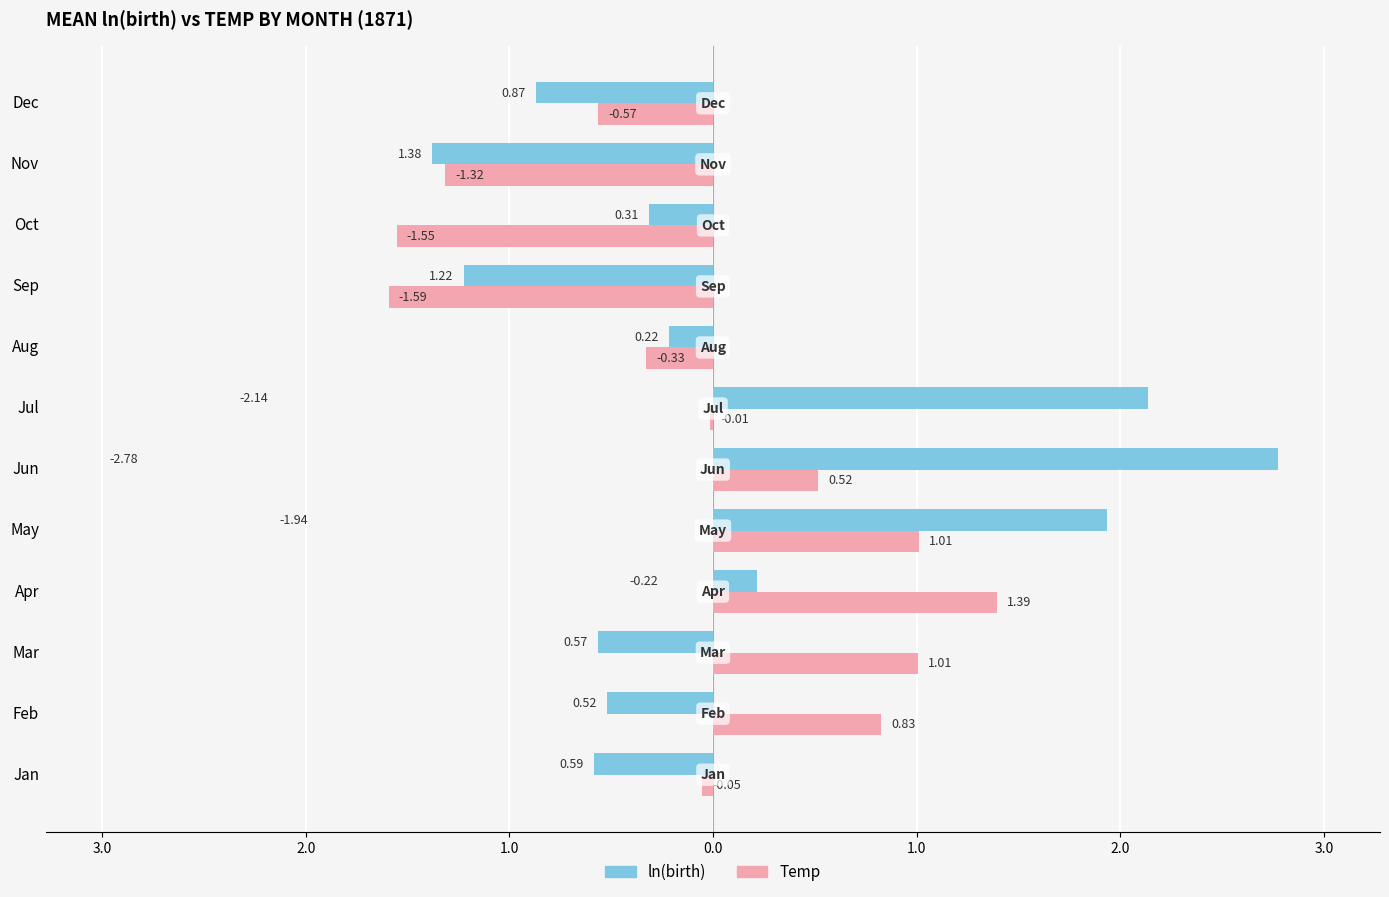

What are all the series names shown in the legend?

ln(birth), Temp